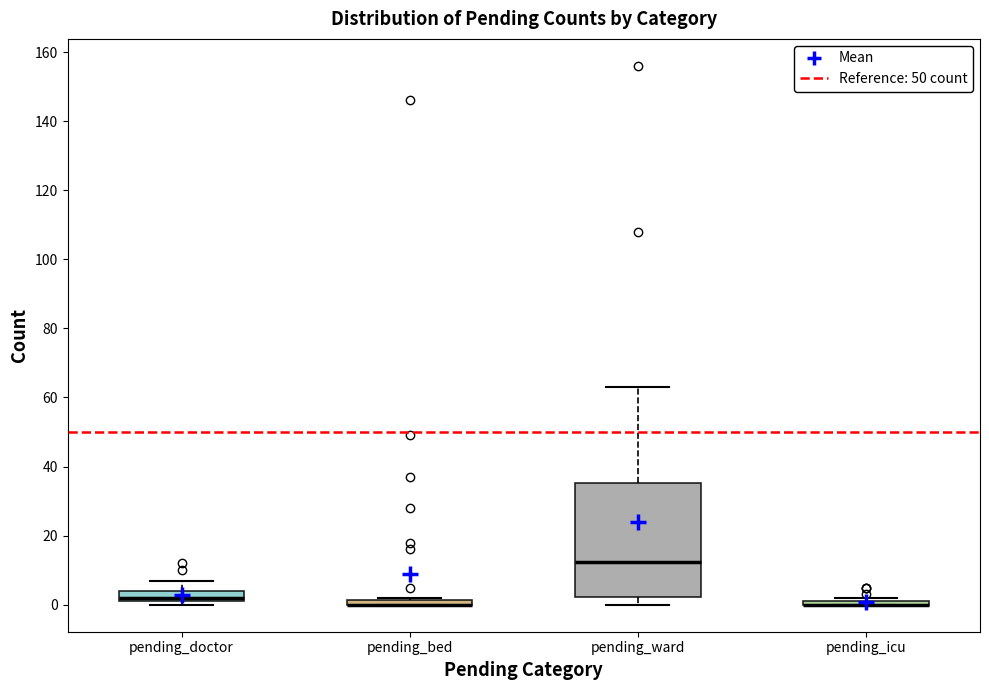

Where is the upper edge of the box for pending_bed on the y-axis? The values are not printed on the chart, so give them approximately, as read against the axis.

2